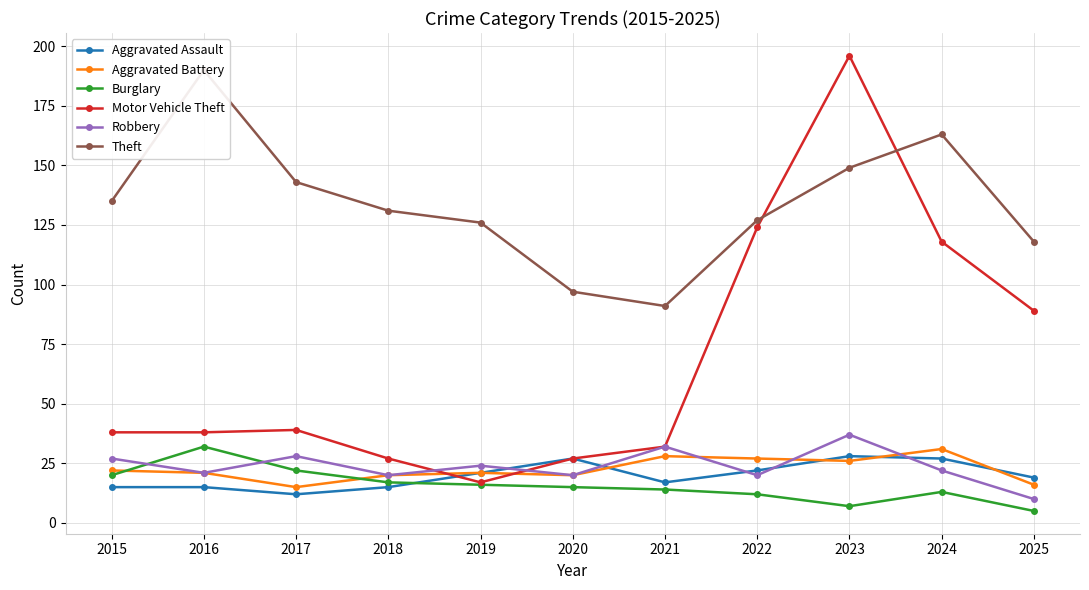

At 2021, list the series in order from largest to smallest.

Theft, Motor Vehicle Theft, Robbery, Aggravated Battery, Aggravated Assault, Burglary